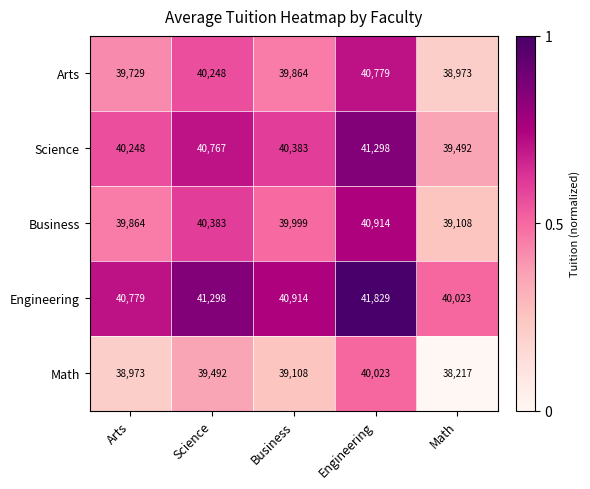

What is the approximate value of Arts at Math, to the nearest 100?

39000